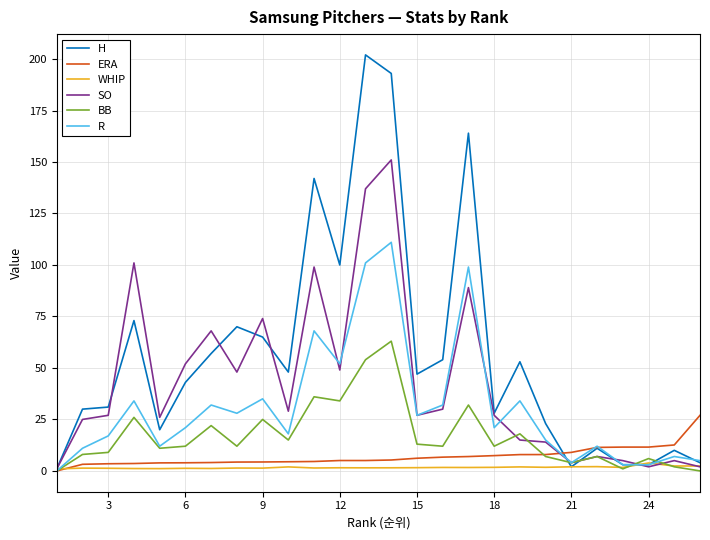

Which series has the widest spread of values?

H